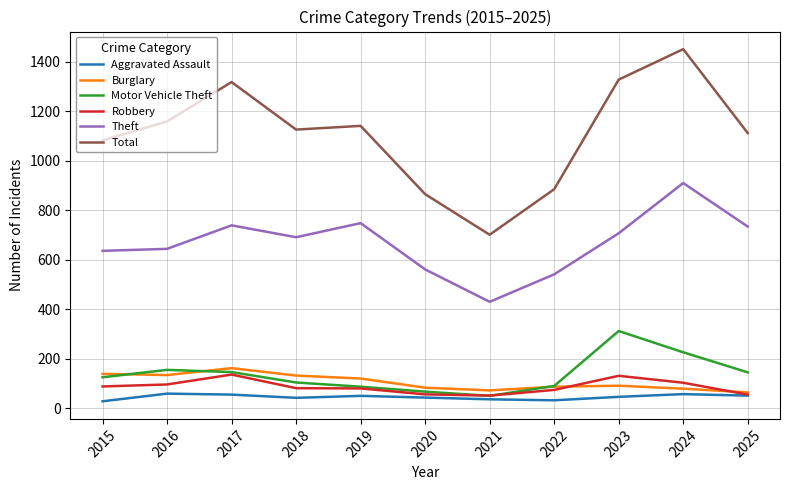

The value of Robbery at 2024 is 103. True or false?

True